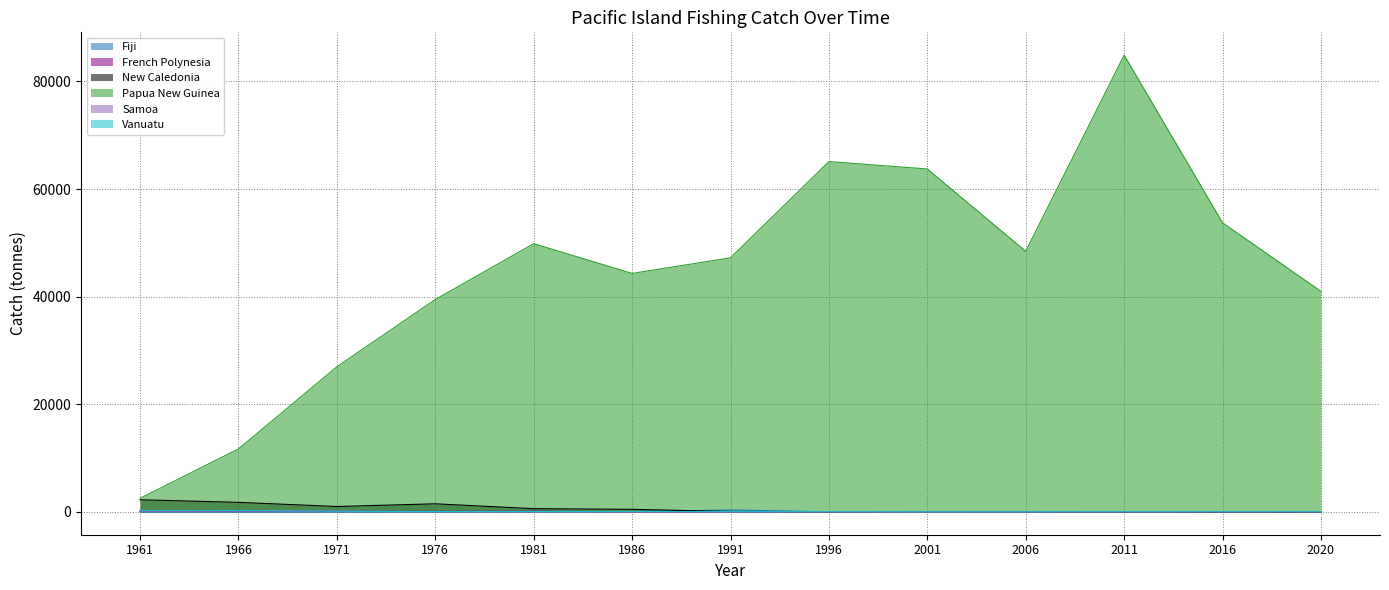

Reading left to right, extract all data points from this chart.

Fiji: 1961=0	1966=2	1971=13	1976=15	1981=20	1986=45	1991=354	1996=10	2001=16	2006=14	2011=16	2016=16	2020=14
French Polynesia: 1961=113	1966=173	1971=110	1976=102	1981=121	1986=14	1991=13	1996=10	2001=18	2006=17	2011=20	2016=22	2020=21
New Caledonia: 1961=2250	1966=1770	1971=1000	1976=1500	1981=597	1986=472	1991=69	1996=25	2001=56	2006=25	2011=19	2016=4	2020=2
Papua New Guinea: 1961=2520	1966=11700	1971=26967	1976=39466	1981=49837	1986=44310	1991=47220	1996=65091	2001=63720	2006=48420	2011=84870	2016=53719	2020=40980
Samoa: 1961=115	1966=150	1971=150	1976=20	1981=20	1986=20	1991=17	1996=12	2001=8	2006=8	2011=10	2016=11	2020=11
Vanuatu: 1961=240	1966=250	1971=120	1976=60	1981=61	1986=57	1991=42	1996=40	2001=15	2006=16	2011=40	2016=38	2020=36